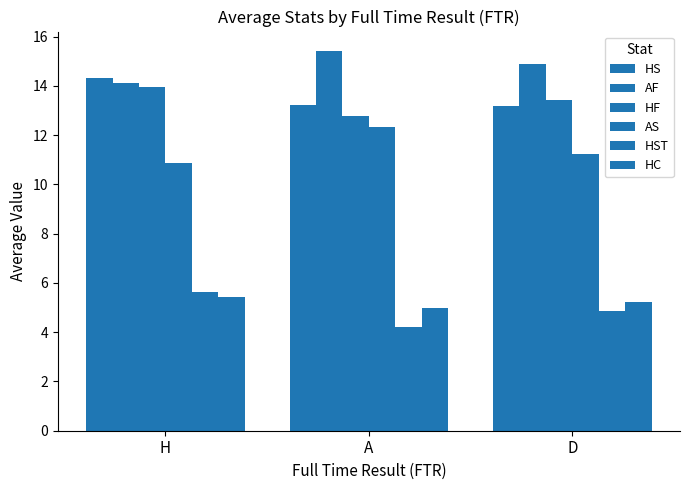

Which category has the lowest value in the HS series?

D